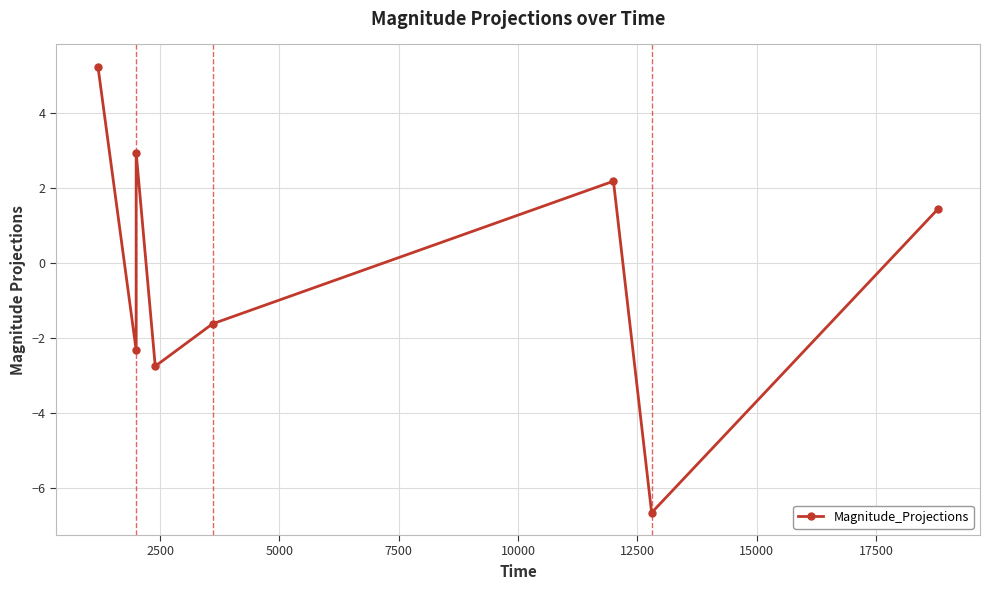

How many lines are shown in the chart?

1